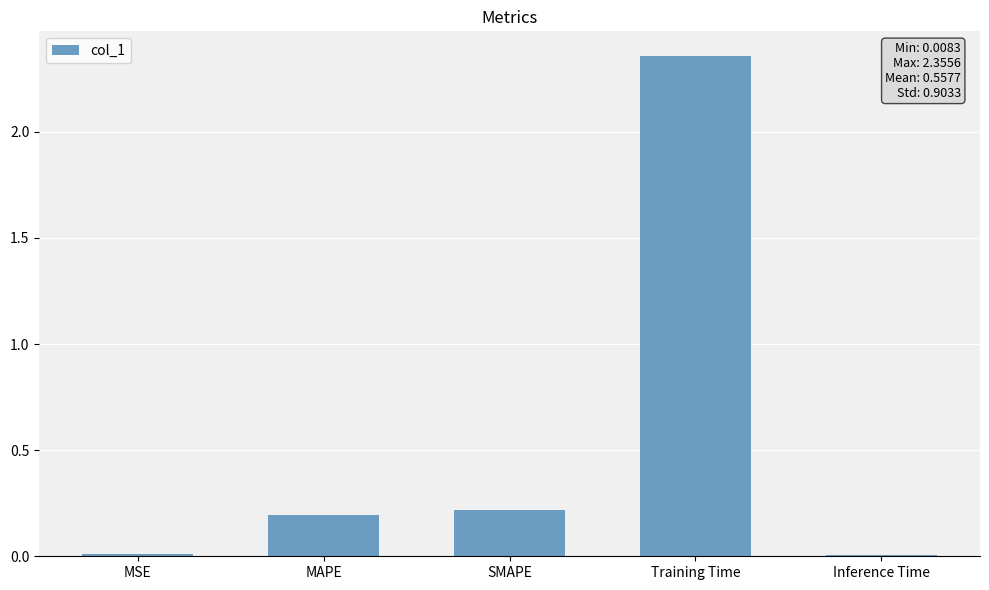

Are the bars grouped side by side (vs. stacked)?

No